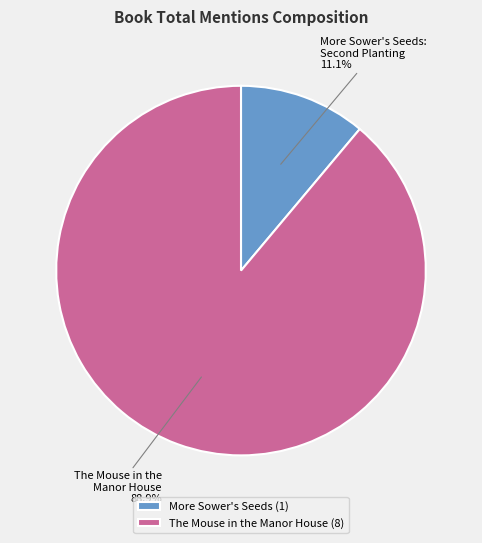

To the nearest percent, what portion does The Mouse in the Manor House represent?

89%